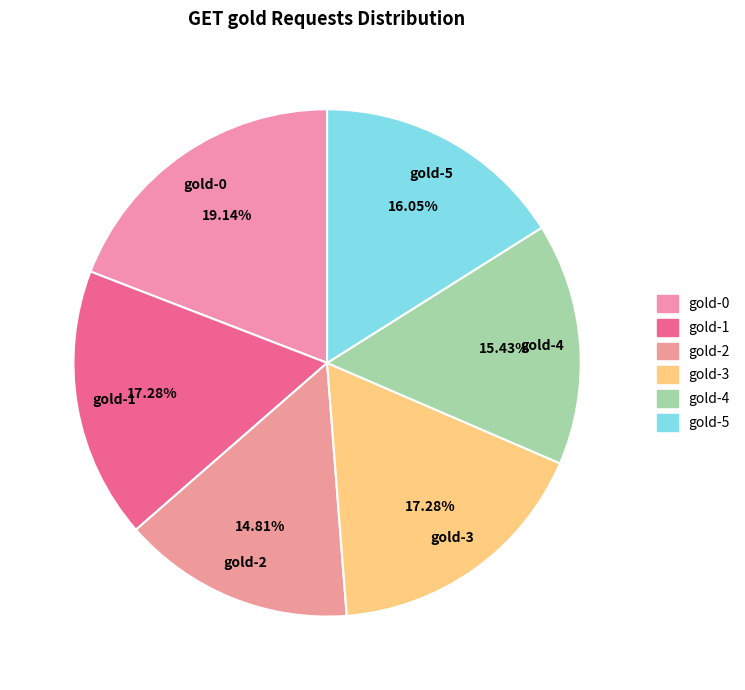

Which category has the biggest portion of the pie?

gold-0